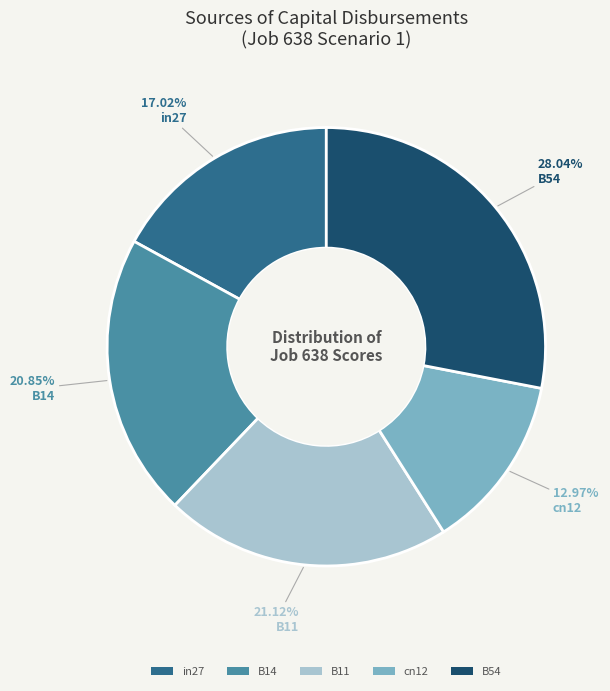

Count the number of slices in the pie.

5